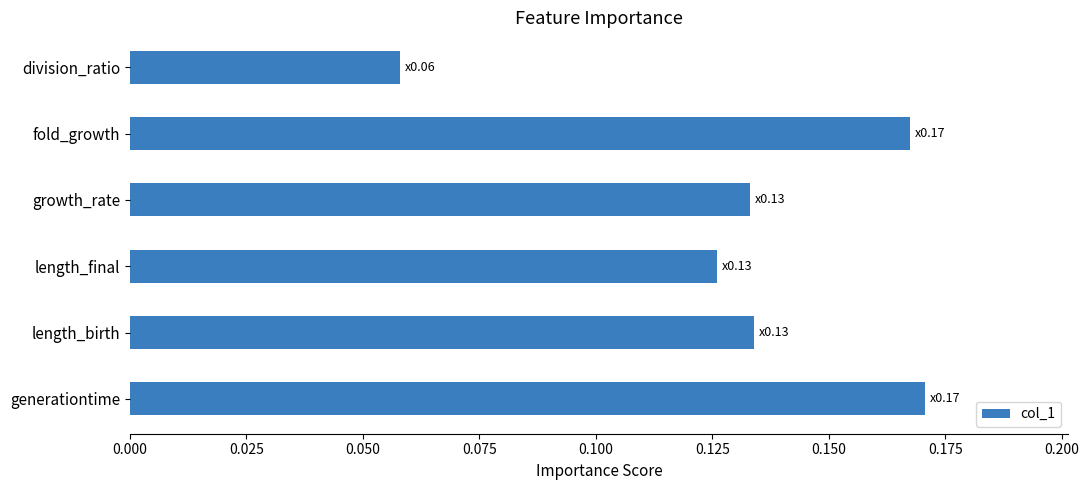

The chart shows a value of 0.2 at length_final. True or false?

False